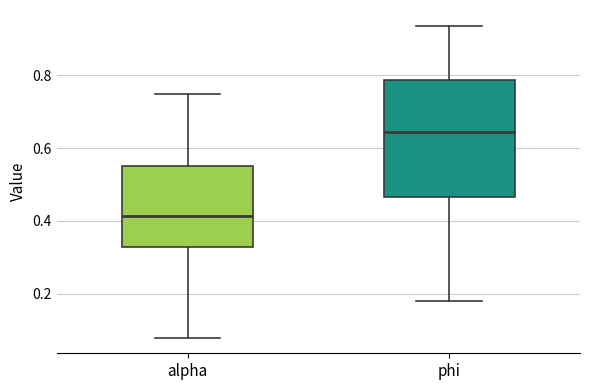

Comparing the boxes themselves (not the whiskers), which one is the tallest?

phi